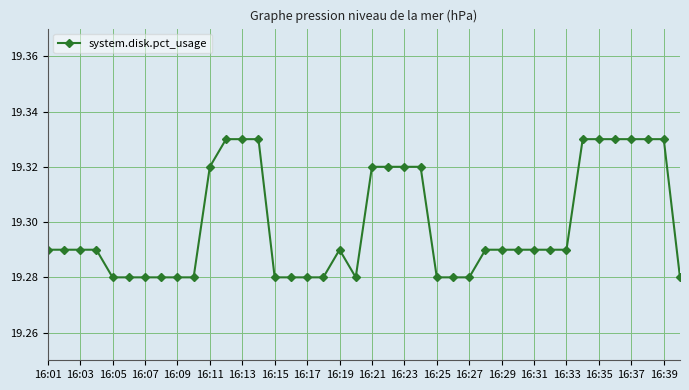

True or false: there are more than 0 points higher than both neighbors.

True